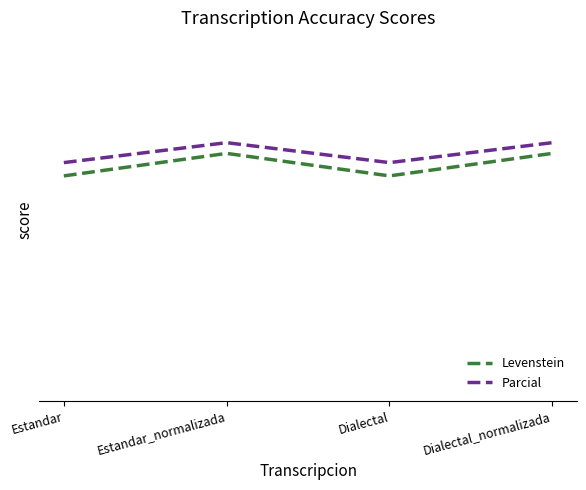

Reading right to left, extract all data points from this chart.

Levenstein: 81.8	74.4	81.8	74.4
Parcial: 85.4	78.8	85.4	78.8